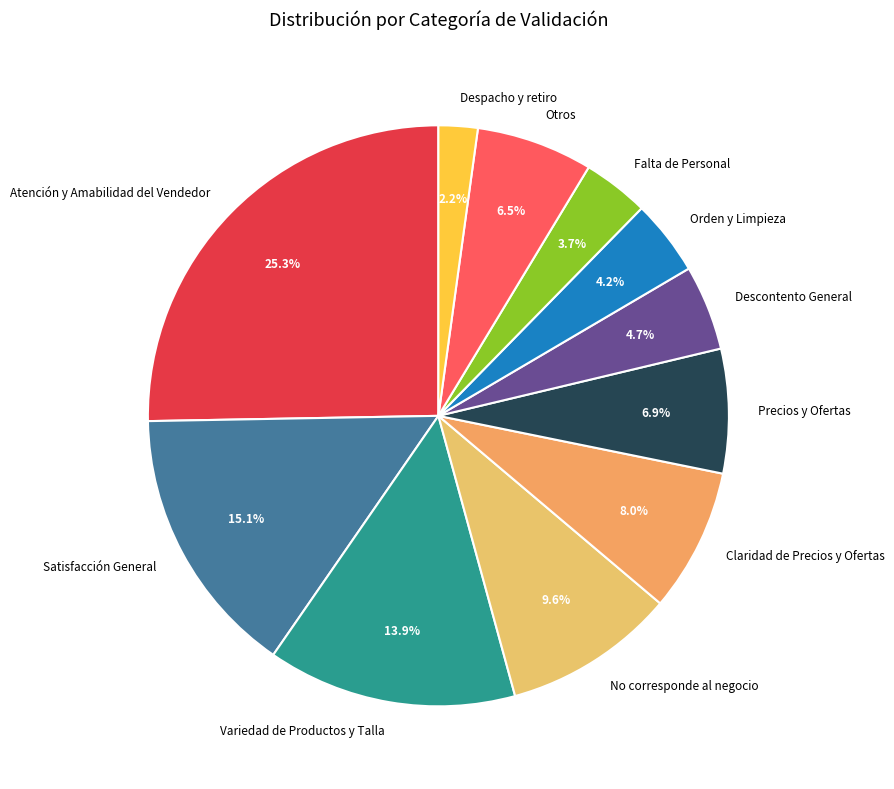

What portion of the pie excludes Variedad de Productos y Talla?

86.1%